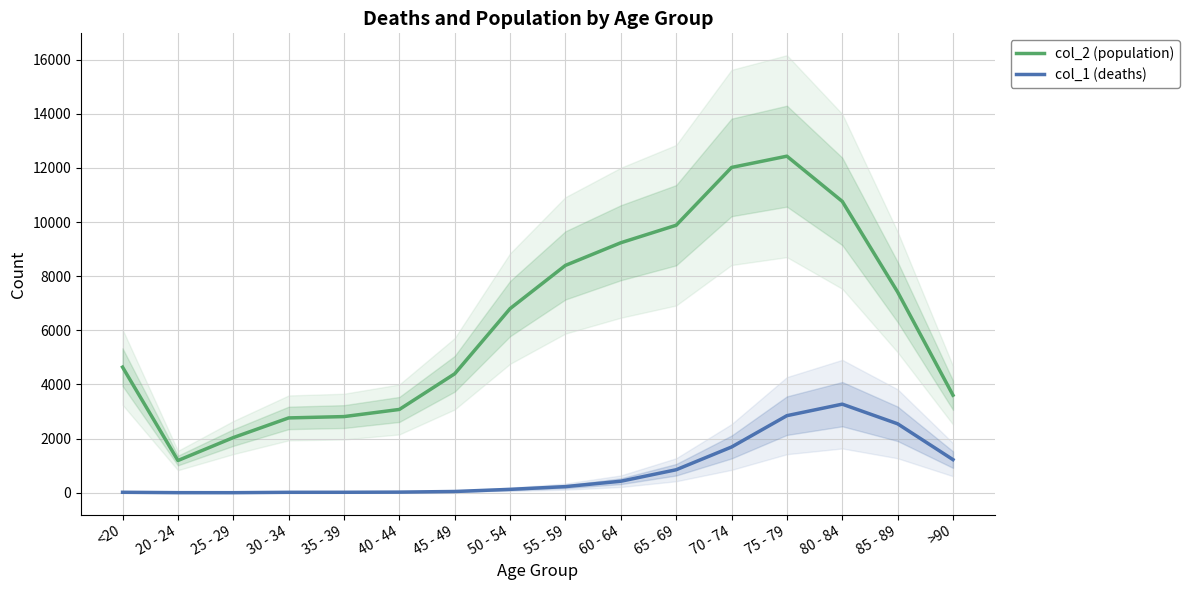

What are all the series names shown in the legend?

col_2 (population), col_1 (deaths)